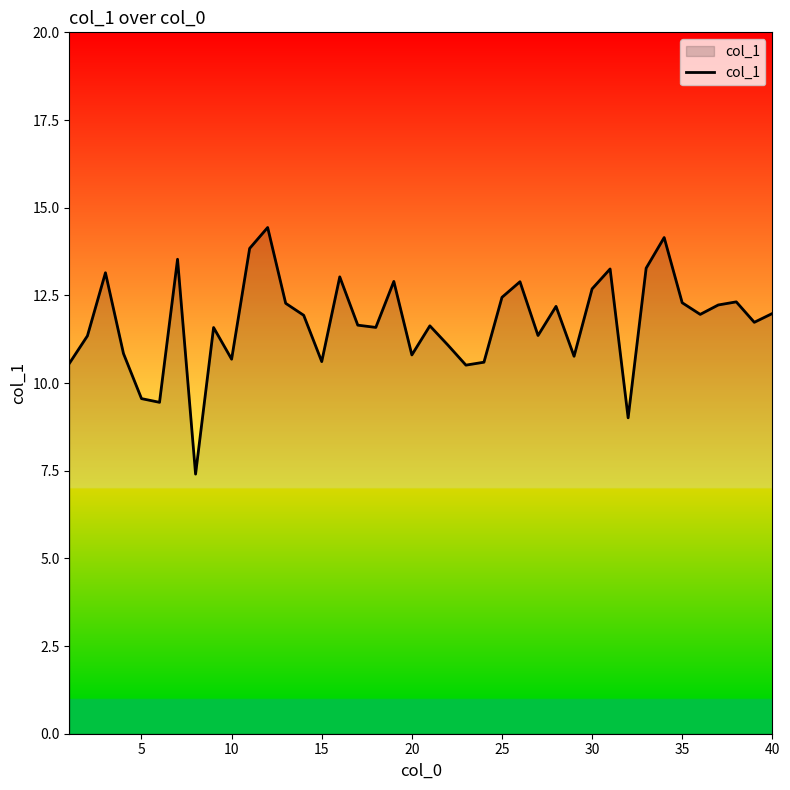

What is the greatest value displayed?

14.4